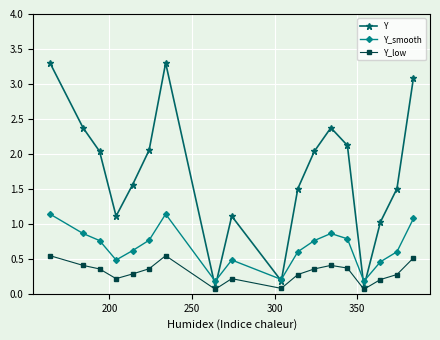

True or false: Y has more than 1 interior local peaks.

True